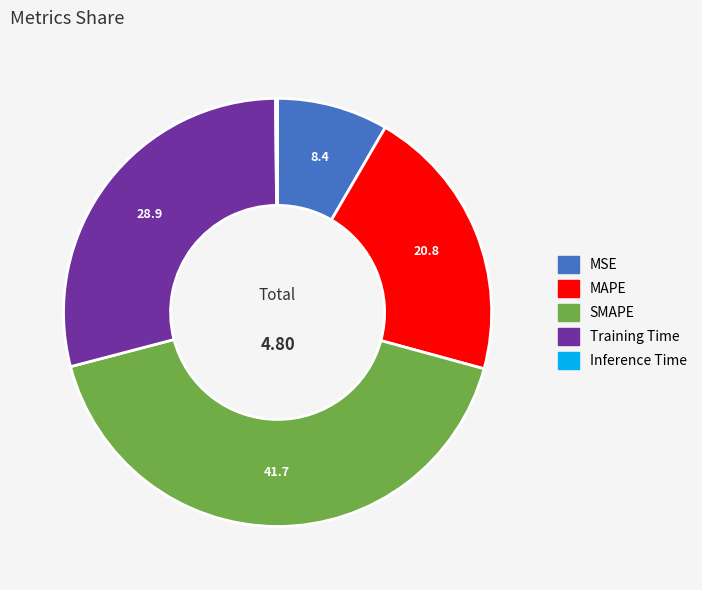

Does any single category account for the majority?

No